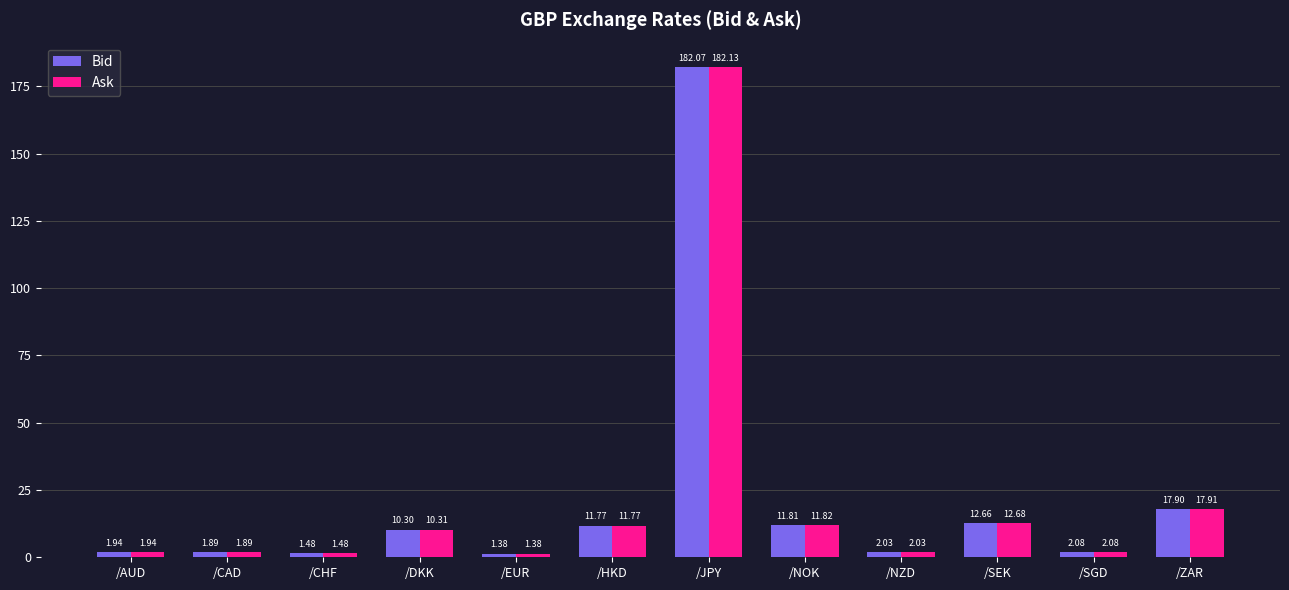

Which category has the lowest value in the Bid series?

/EUR